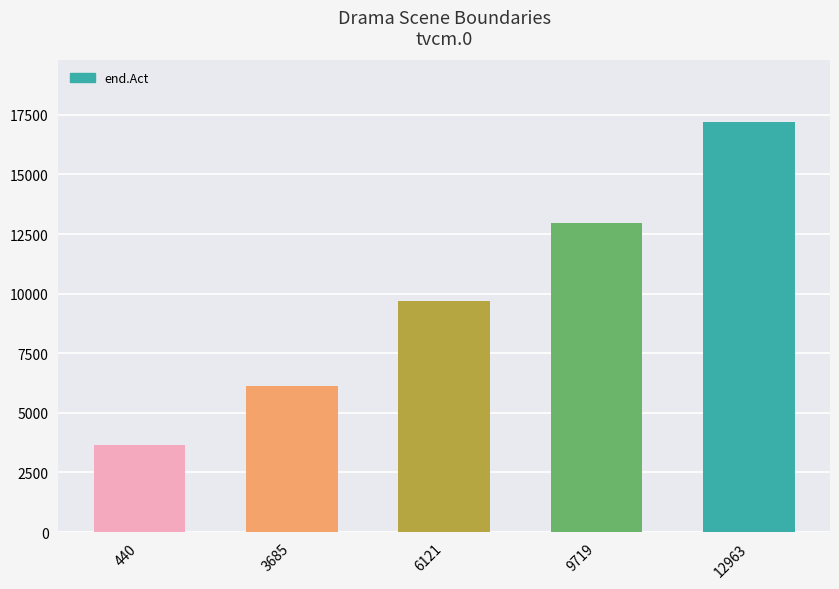

List the labels in order of value, smallest first.

440, 3685, 6121, 9719, 12963